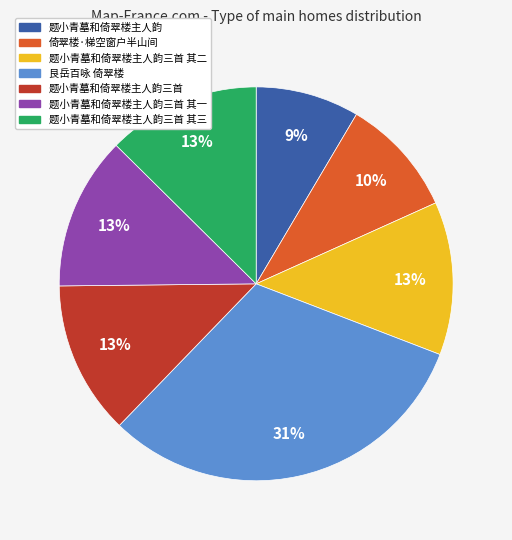

To the nearest percent, what is the difference between the 倚翠楼·梯空窗户半山间 and 题小青墓和倚翠楼主人韵三首 其三 slice percentages?

3%